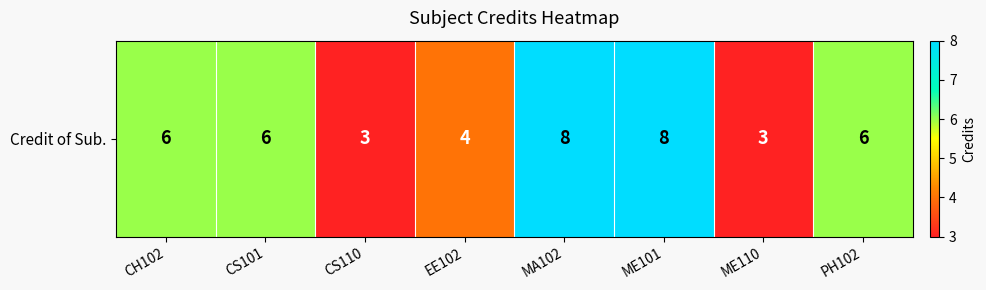

What is the change in value from EE102 to ME101?

+4